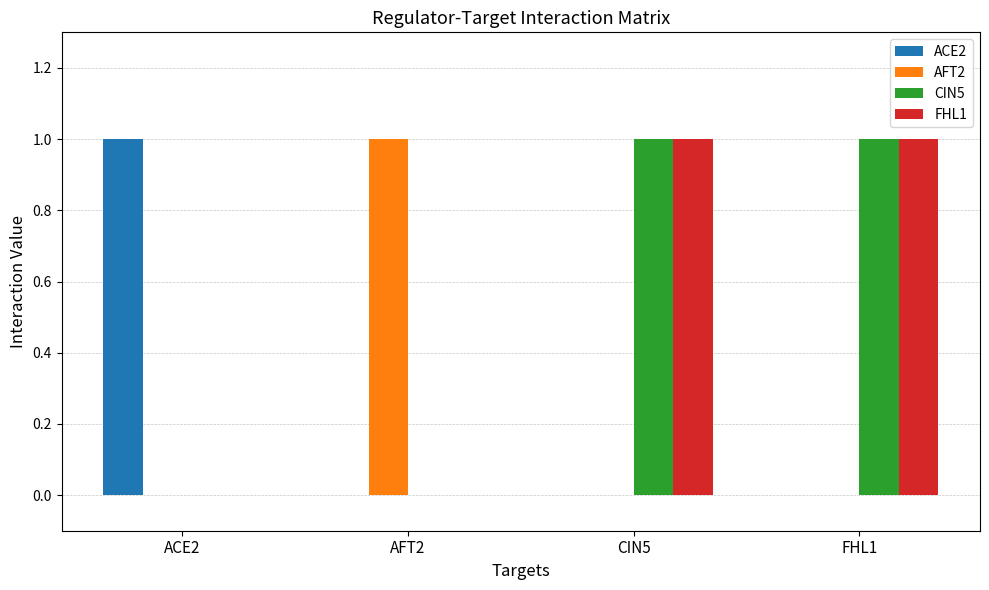

What is the greatest value displayed?

1